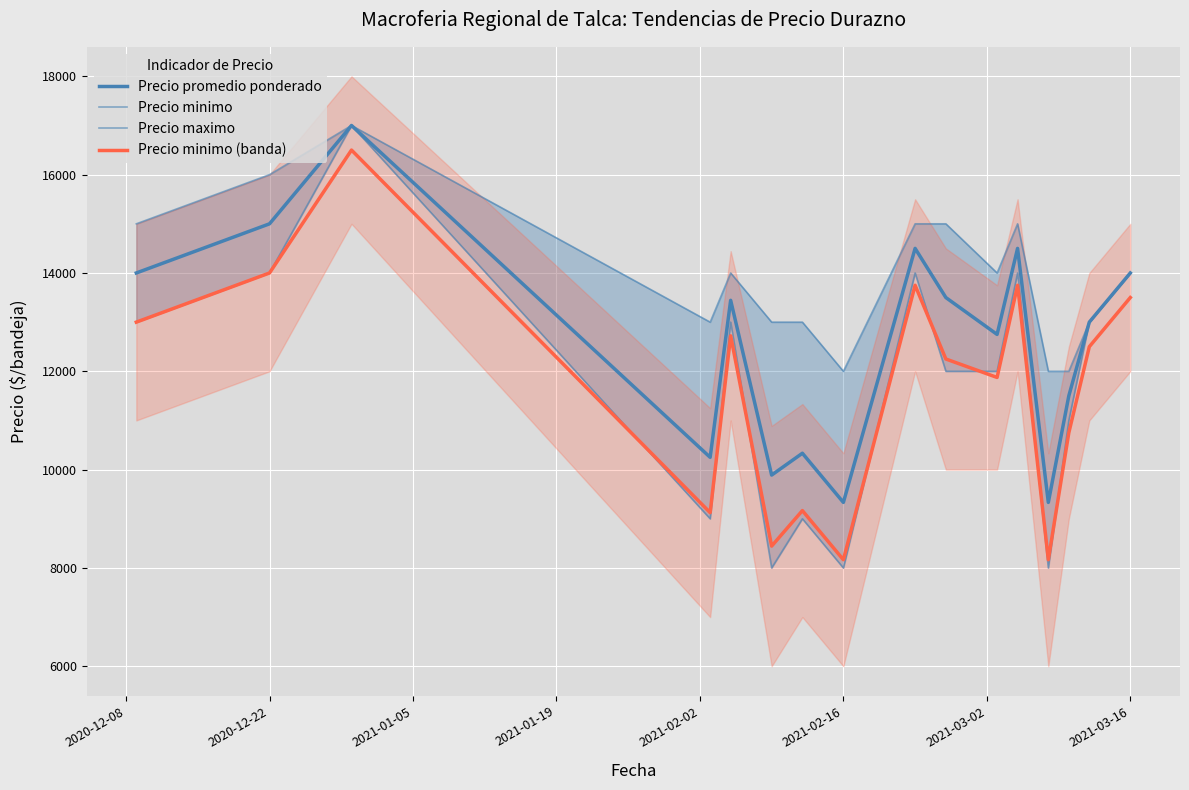

What is the greatest value displayed?

17000.0